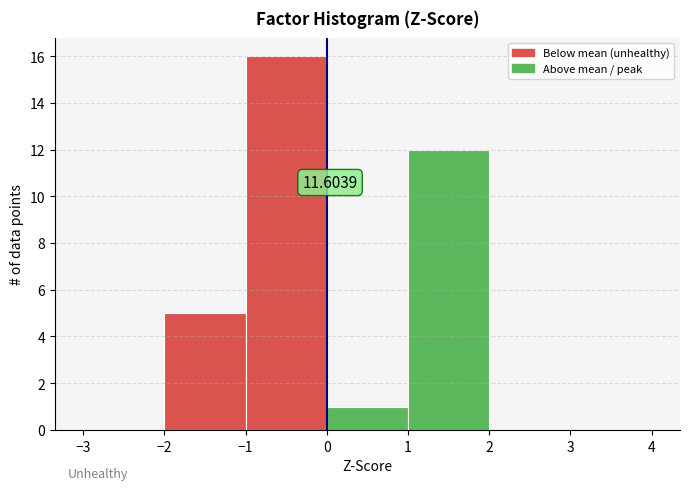

Over which range of the x-axis is the bar tallest?

-1 to 0